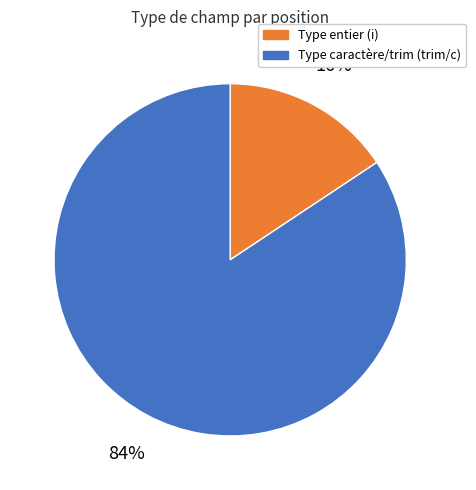

To the nearest percent, what is the average slice percentage?

50%